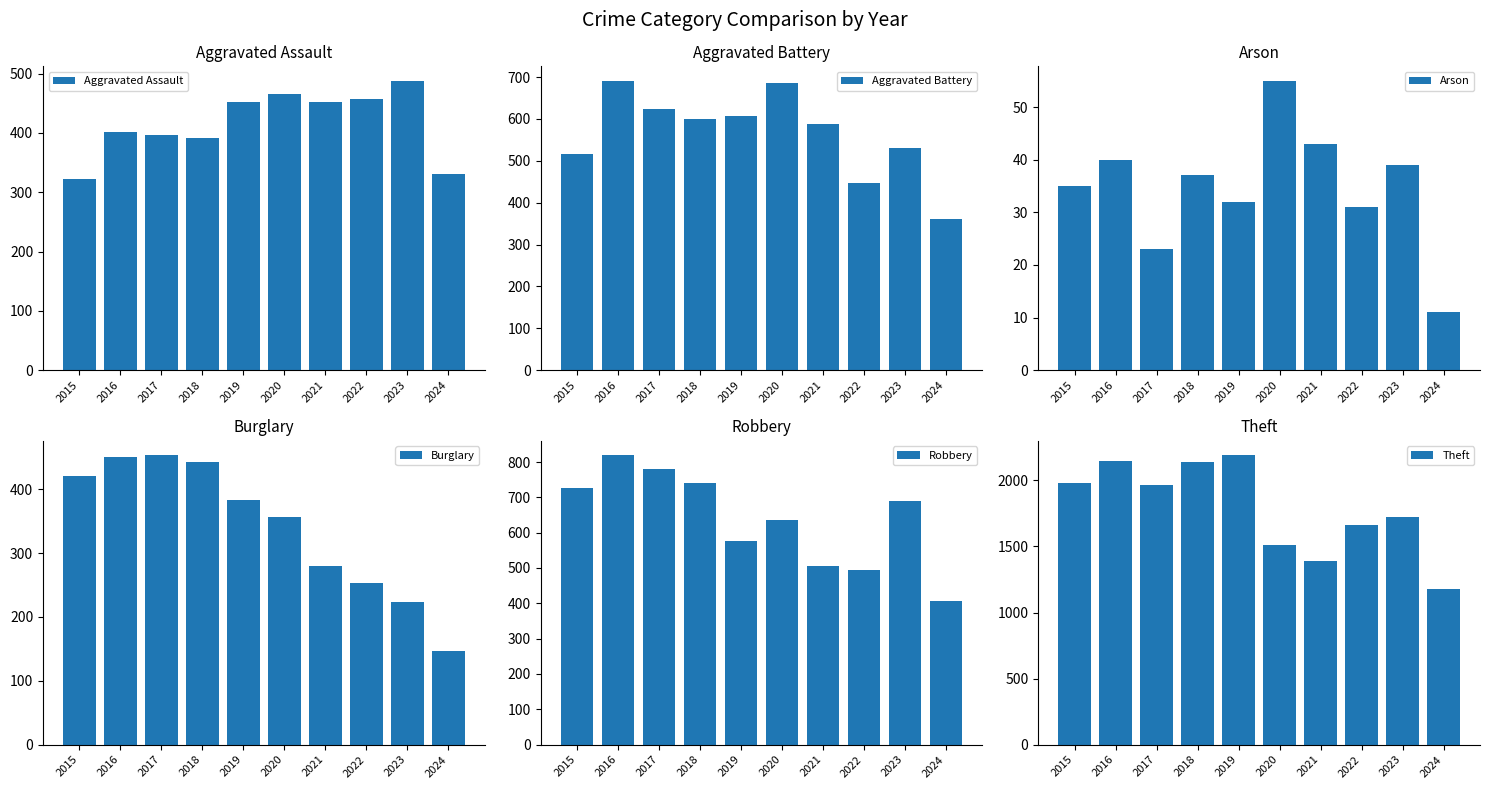

What is the spread (max minus min) of values at 2022?

1633